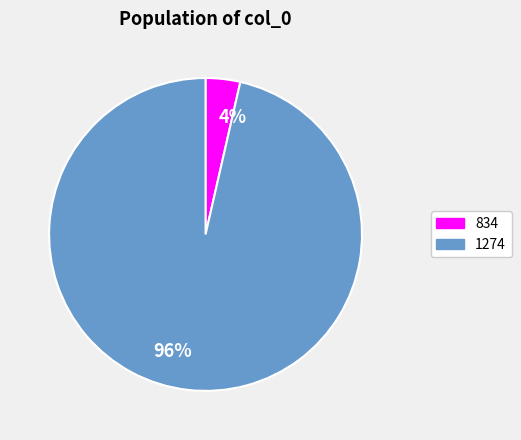

What is the largest slice in the pie chart?

96%